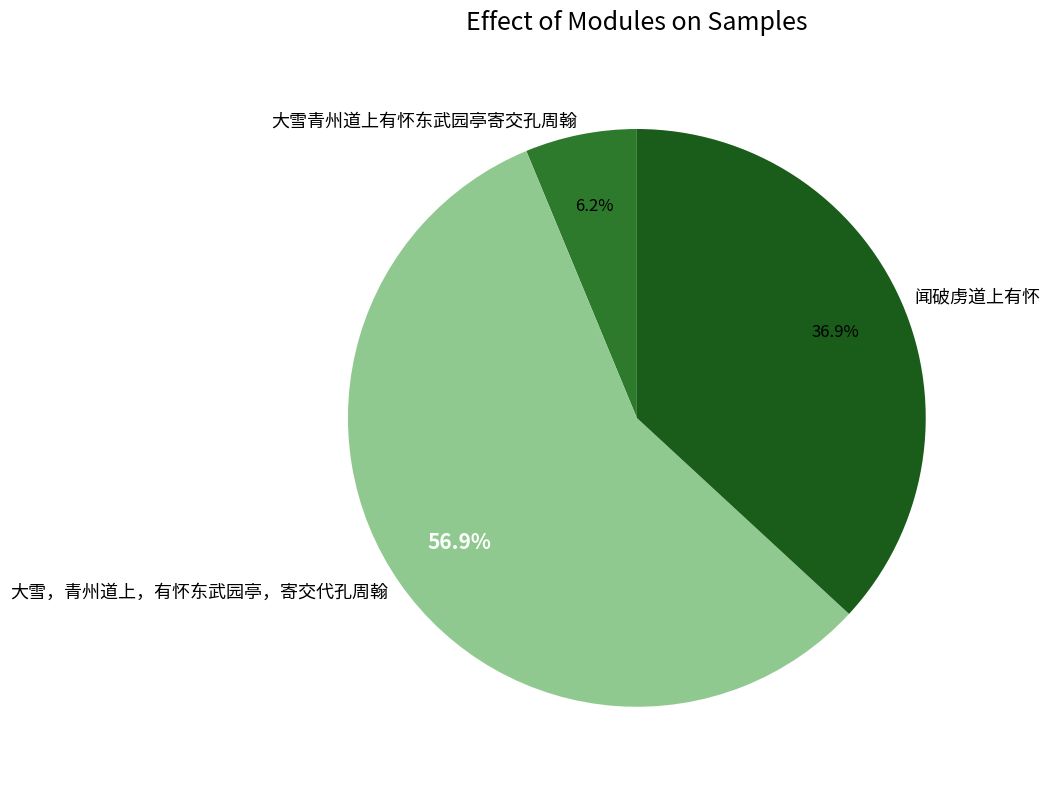

Which has a higher value, 闻破虏道上有怀 or 大雪青州道上有怀东武园亭寄交孔周翰?

闻破虏道上有怀